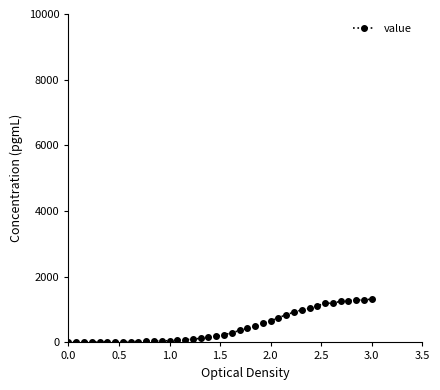

What is the difference between the second highest and second lowest values?

1291